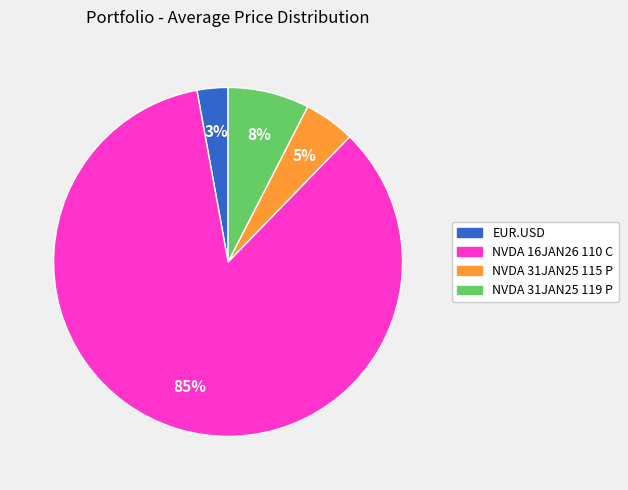

What is the ratio of the value at NVDA 31JAN25 119 P to the value at NVDA 31JAN25 115 P?

1.6